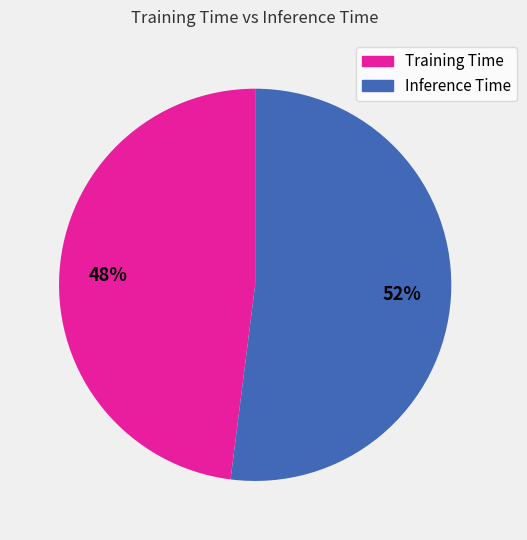

To the nearest percent, what is the combined percentage of Inference Time and Training Time?

100%